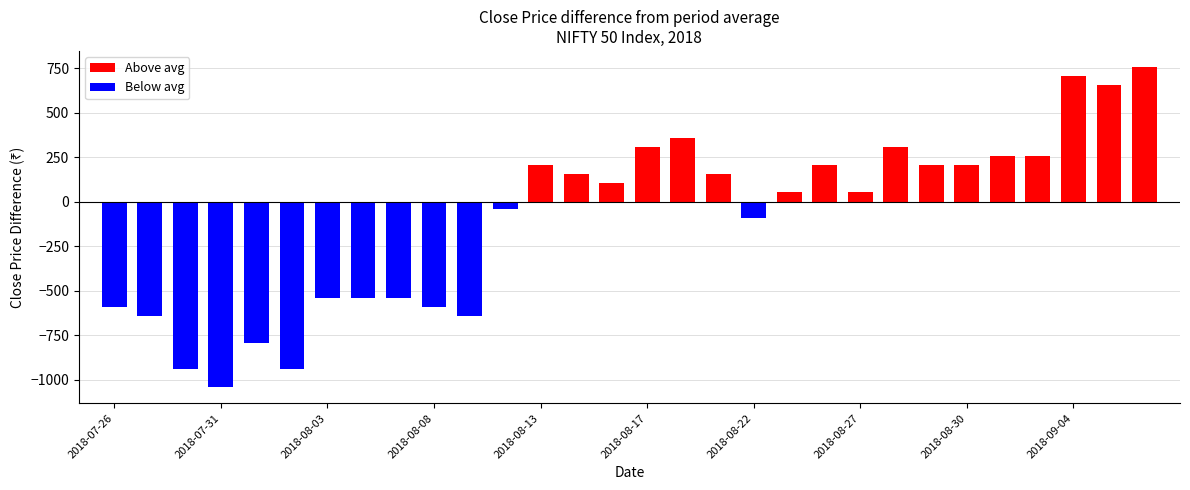

At which label does the data first exceed 11850?

2018-08-13